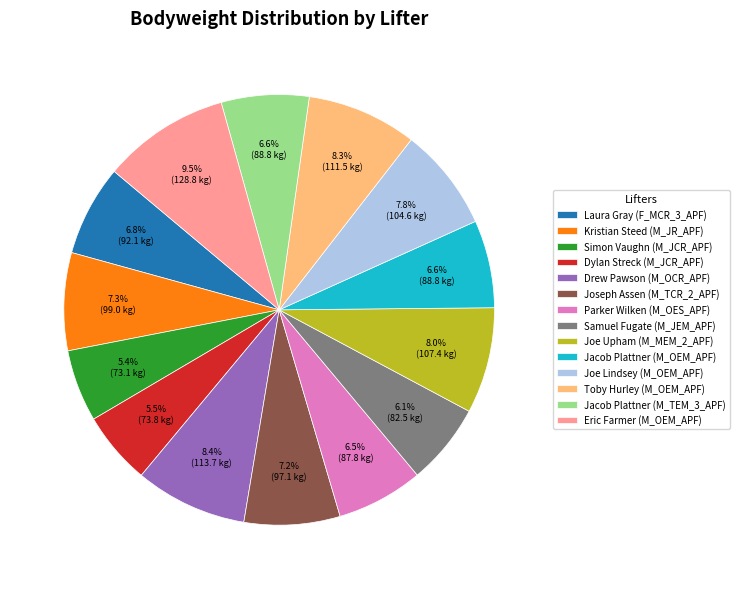

To the nearest percent, what is the average slice percentage?

7%